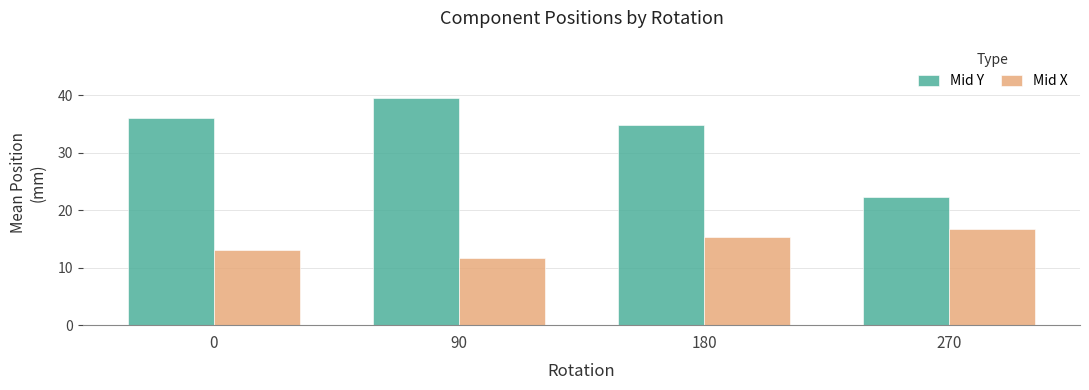

What is the greatest value displayed?

39.6